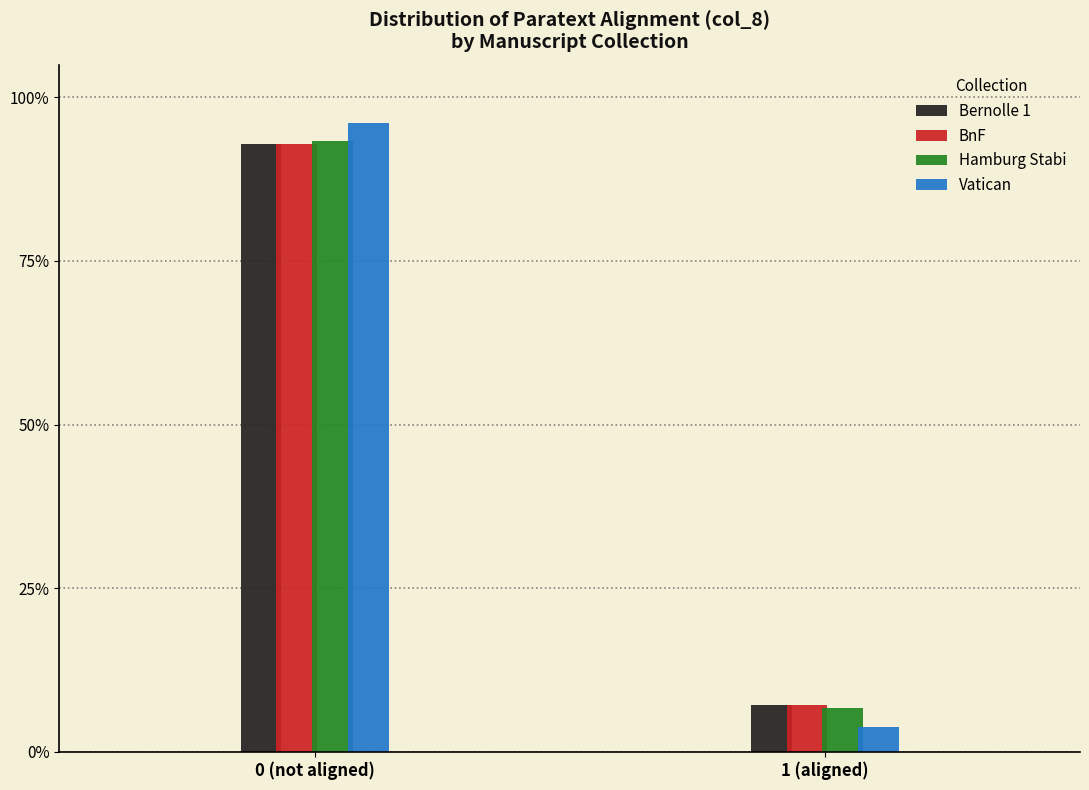

Reading right to left, what are all the values shown in this chart?

Bernolle 1: 1 (aligned)=7.1	0 (not aligned)=92.9
BnF: 1 (aligned)=7.1	0 (not aligned)=92.9
Hamburg Stabi: 1 (aligned)=6.7	0 (not aligned)=93.3
Vatican: 1 (aligned)=3.8	0 (not aligned)=96.2